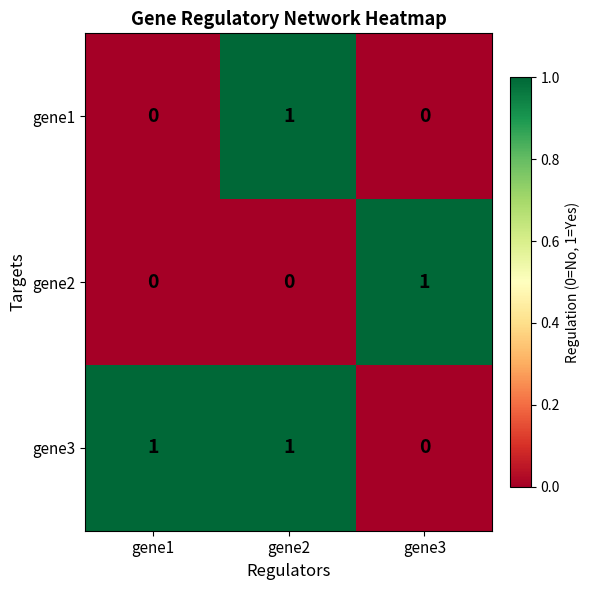

At how many categories does at least one series exceed 0?

3